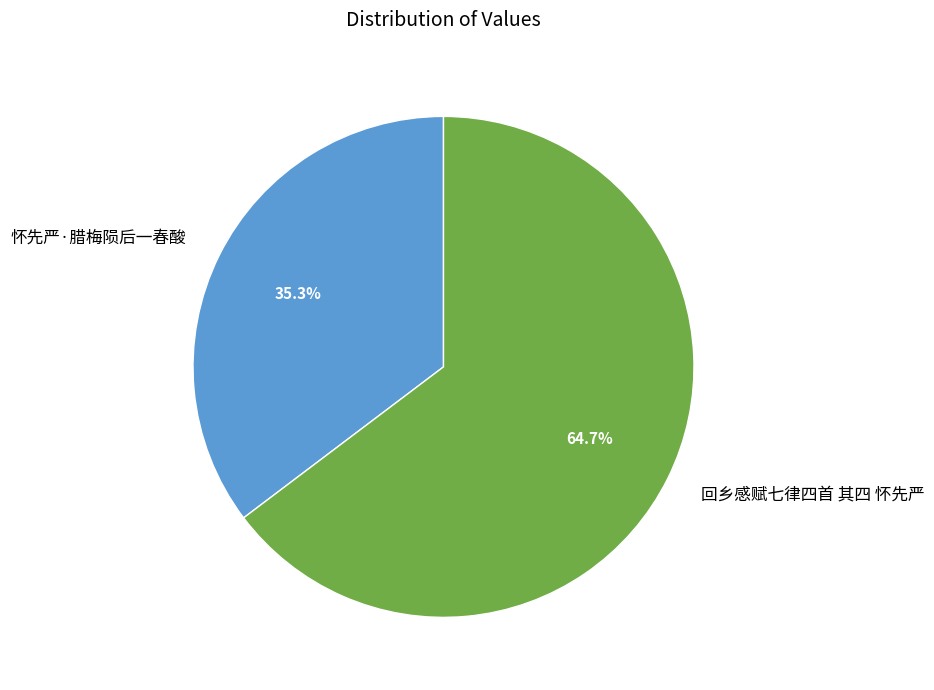

What is the largest slice in the pie chart?

回乡感赋七律四首 其四 怀先严